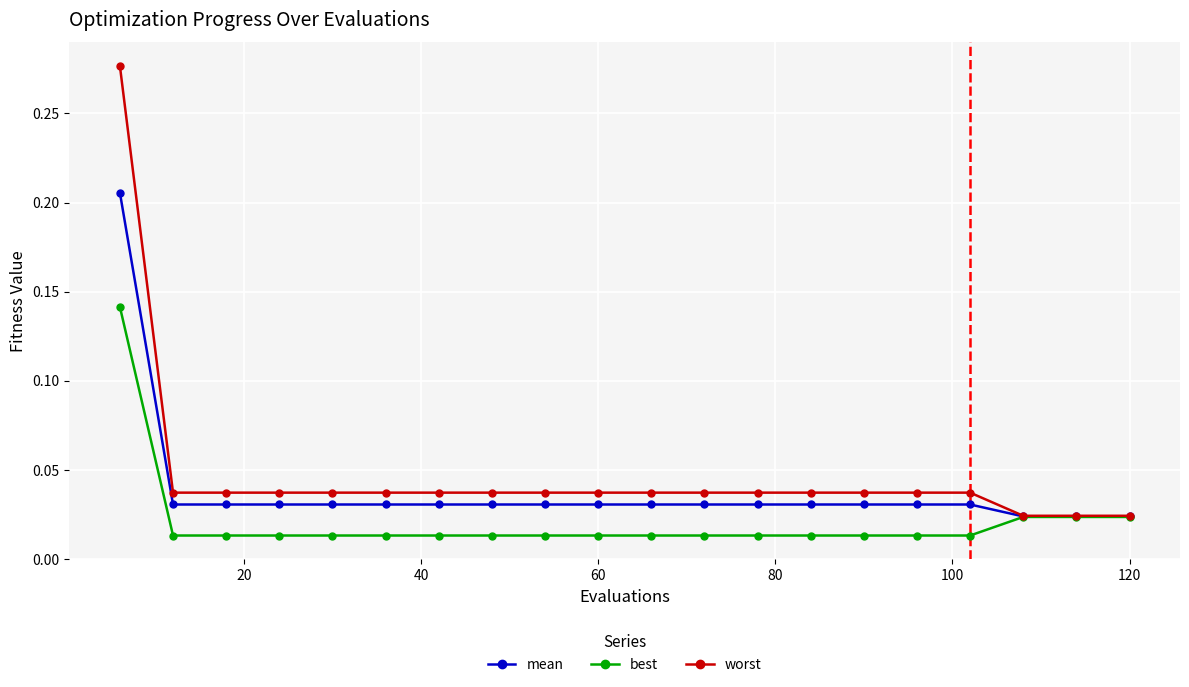

At how many categories does at least one series exceed 0?

20